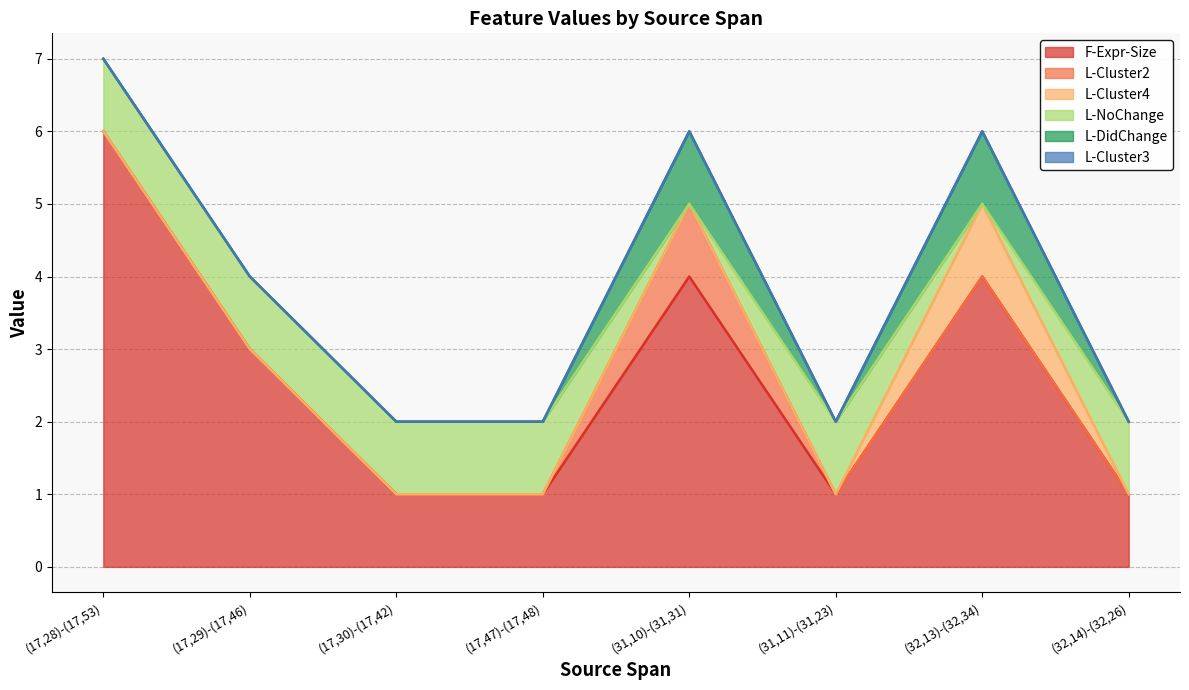

How many L-DidChange values are between 0 and 1?

8